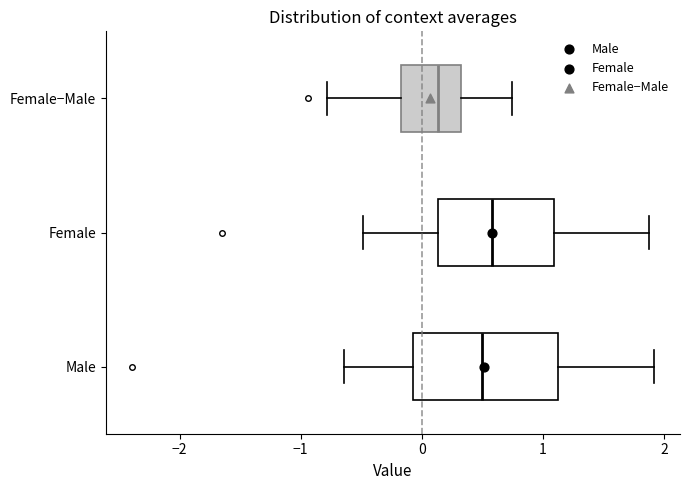

Reading bottom to top, transcribe this box plot: for each box, give where its median line is, the range the box spans, and where its two whiskers end, as read against the x-axis. The values are not printed on the chart, so give them approximately, as read against the axis.

Male: median 0.5, box -0.1 to 1.1, whiskers -0.6 to 1.9
Female: median 0.6, box 0.1 to 1.1, whiskers -0.5 to 1.9
Female−Male: median 0.1, box -0.2 to 0.3, whiskers -0.8 to 0.7